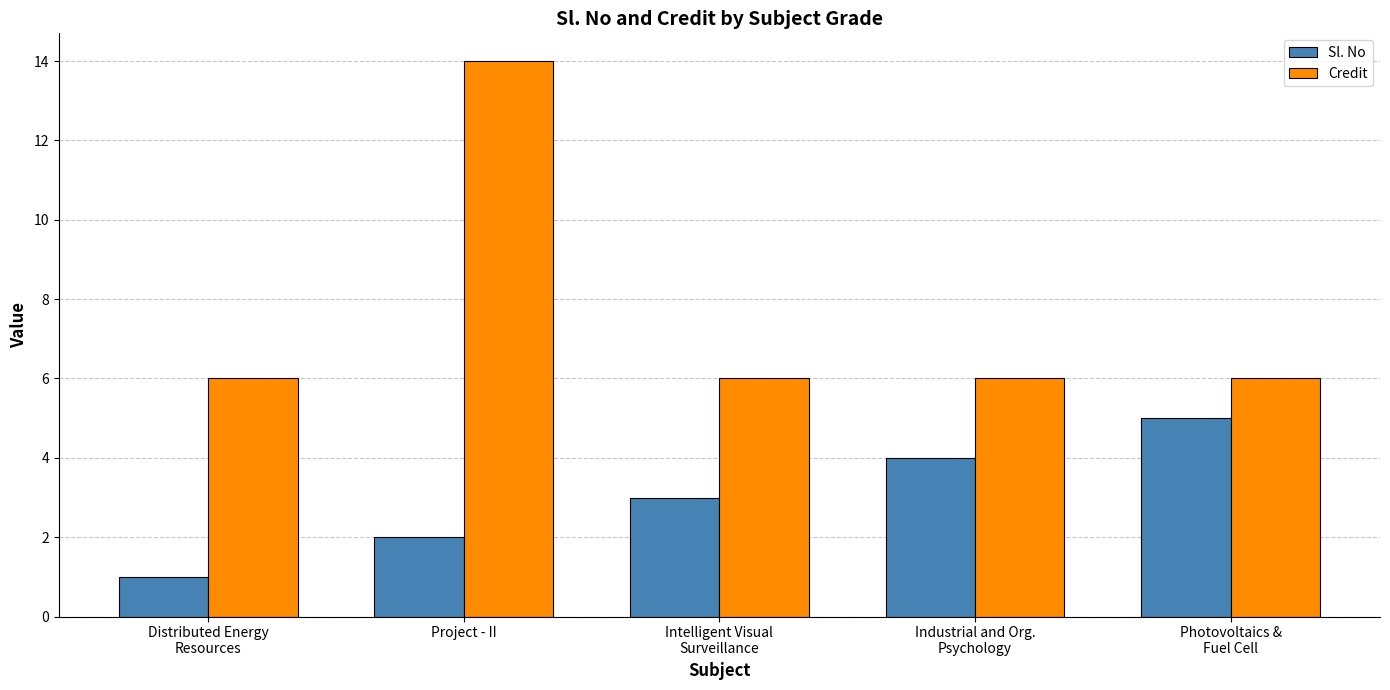

Reading right to left, transcribe all the data shown in this chart.

Sl. No: Photovoltaics &
Fuel Cell=5	Industrial and Org.
Psychology=4	Intelligent Visual
Surveillance=3	Project - II=2	Distributed Energy
Resources=1
Credit: Photovoltaics &
Fuel Cell=6	Industrial and Org.
Psychology=6	Intelligent Visual
Surveillance=6	Project - II=14	Distributed Energy
Resources=6